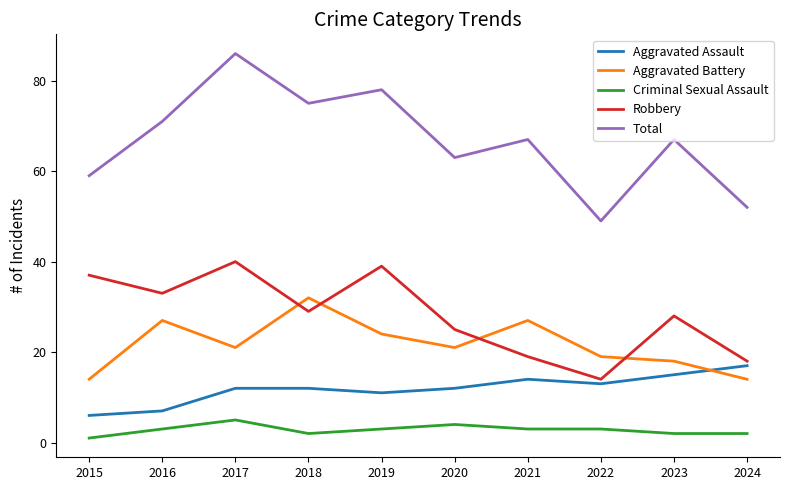

True or false: Criminal Sexual Assault and Robbery intersect in this chart.

False